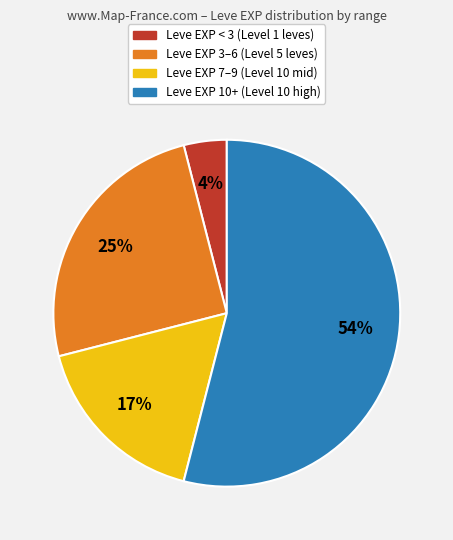

Does any single category account for the majority?

Yes